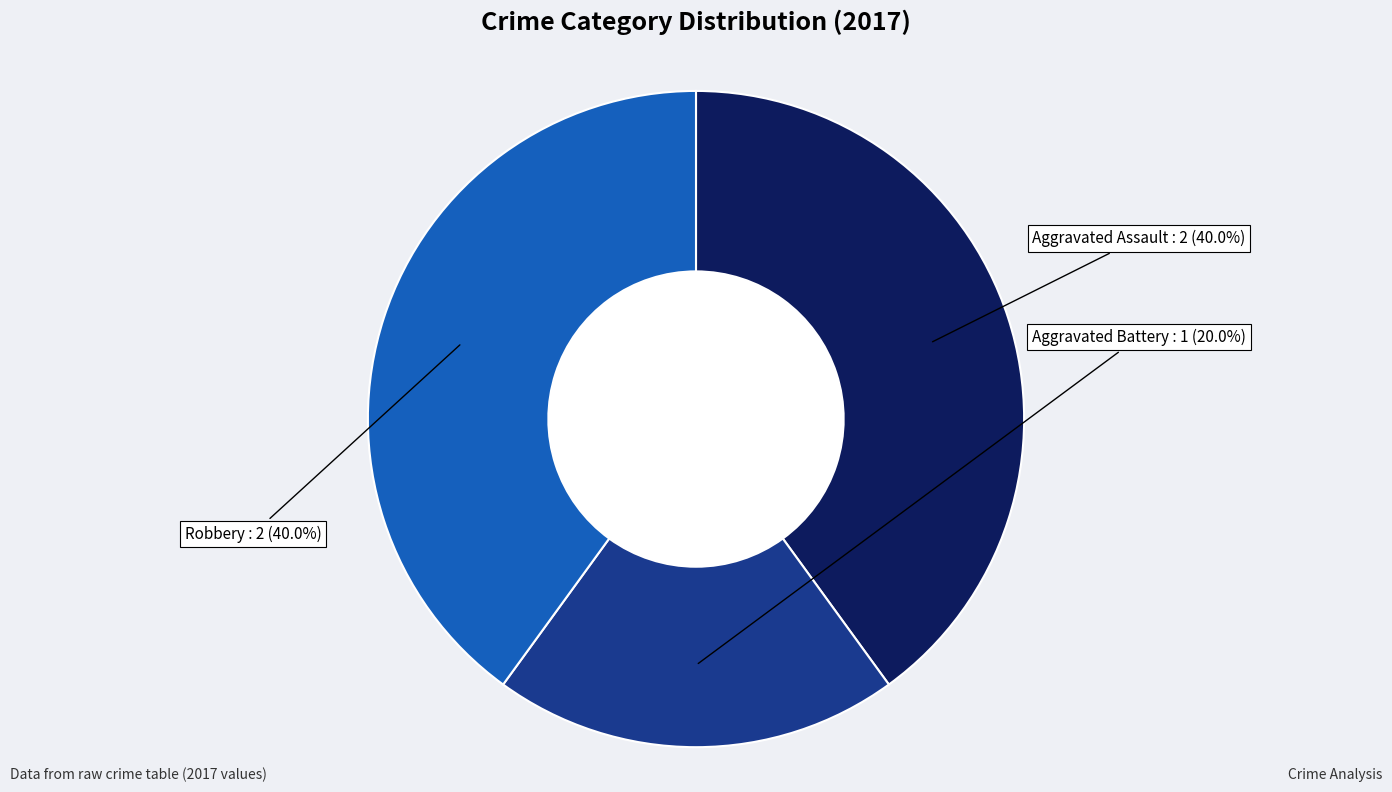

Does Robbery represent more than half of the total?

No